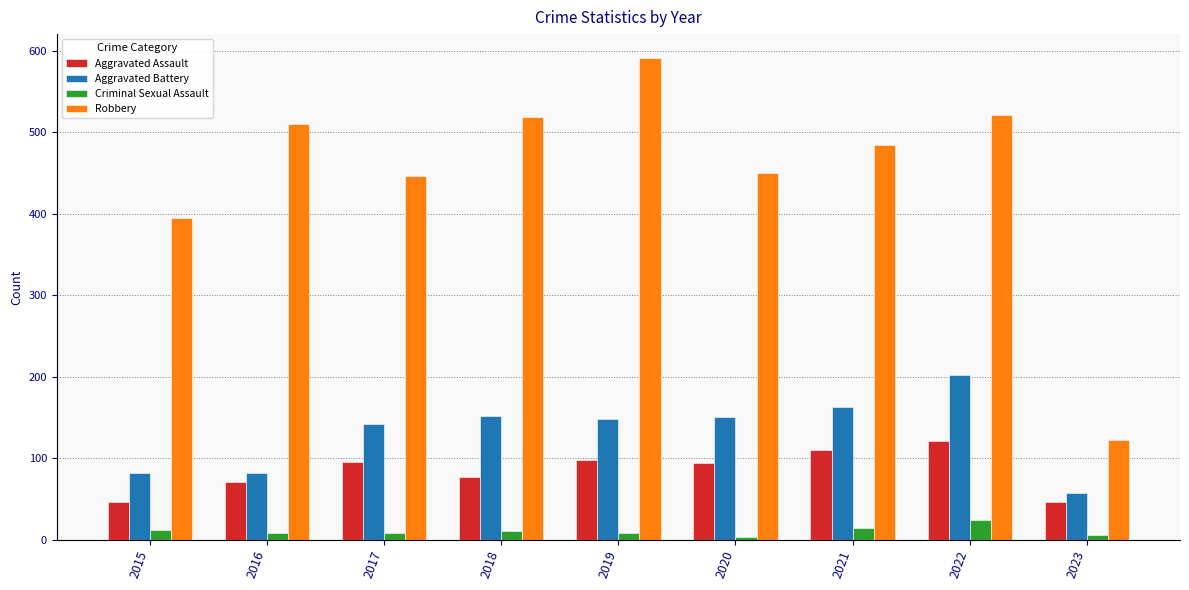

Is the value of Robbery at 2021 greater than the value of Aggravated Battery at 2021?

Yes